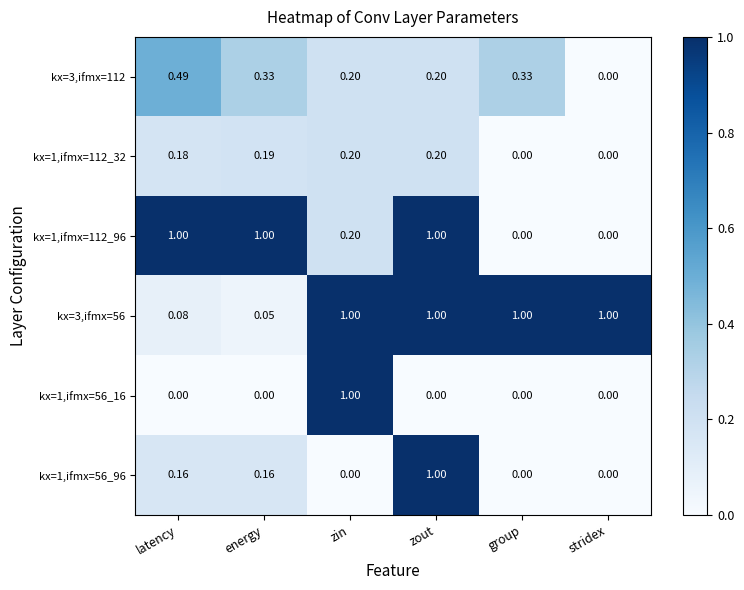

Which series has the largest total across all categories?

kx=3,ifmx=56